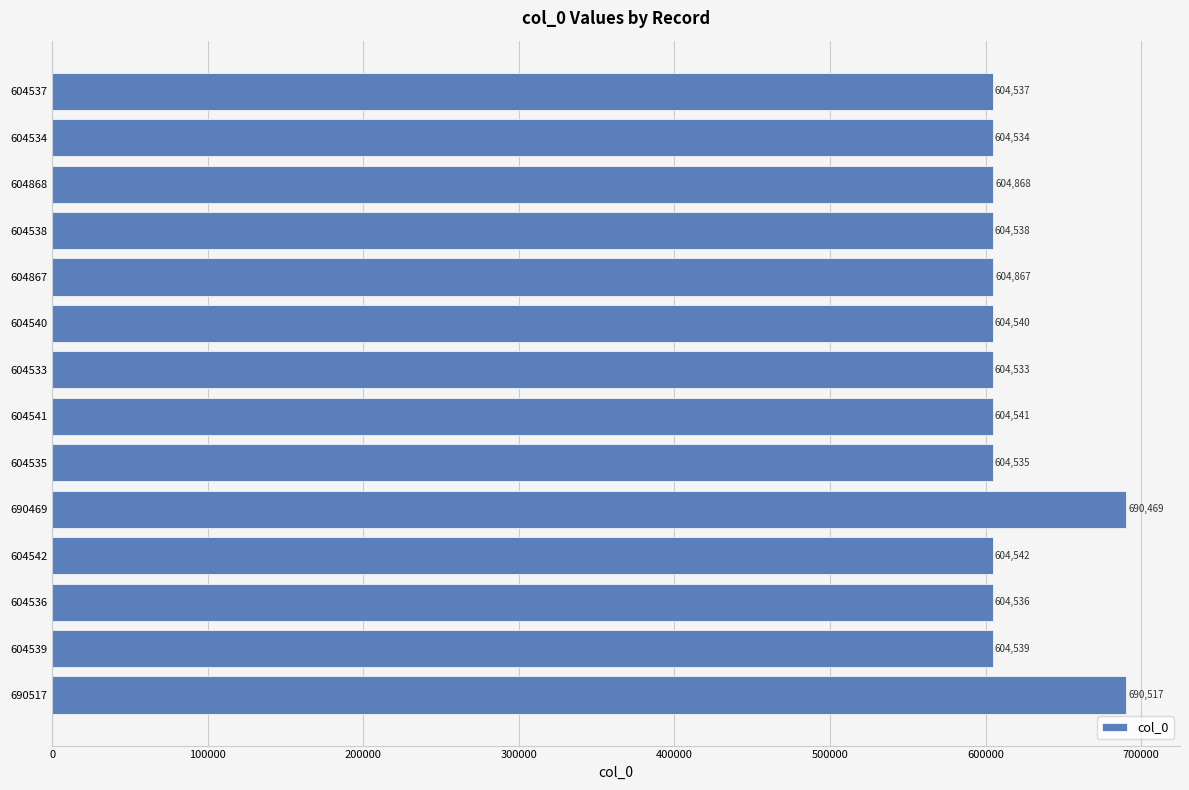

The chart shows a value of 604867 at 604867. True or false?

True